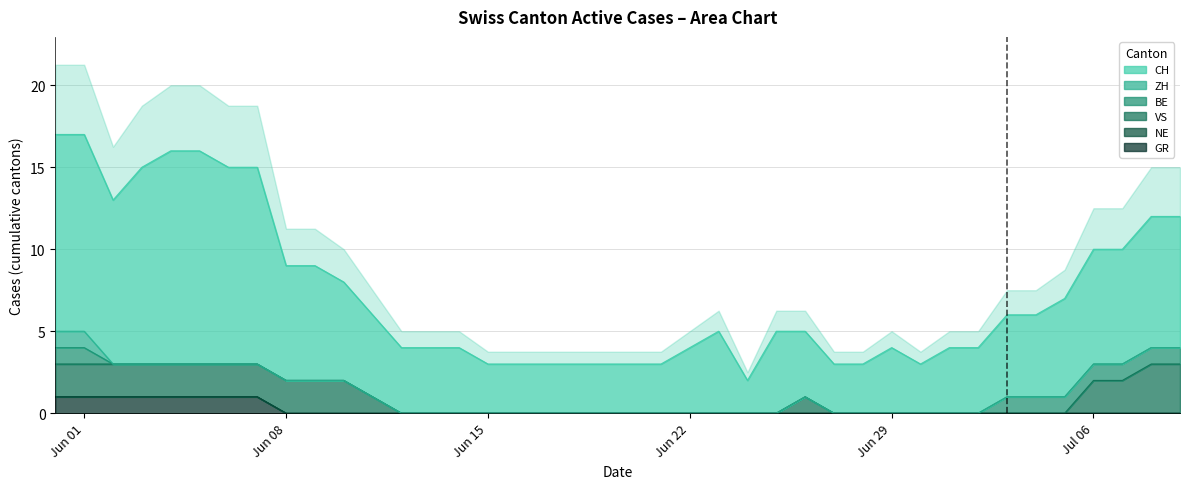

The BE series shows 0 at 6. True or false?

False